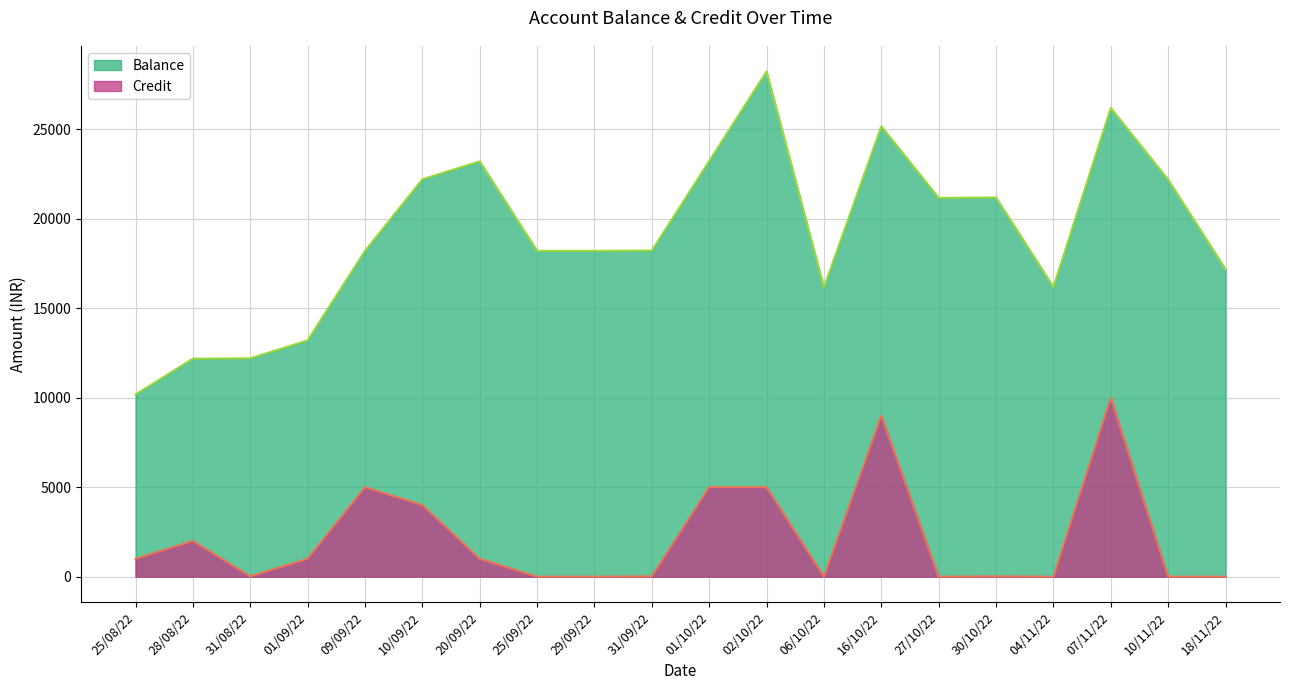

What is the total value across all series at 29/09/22?

18197.9